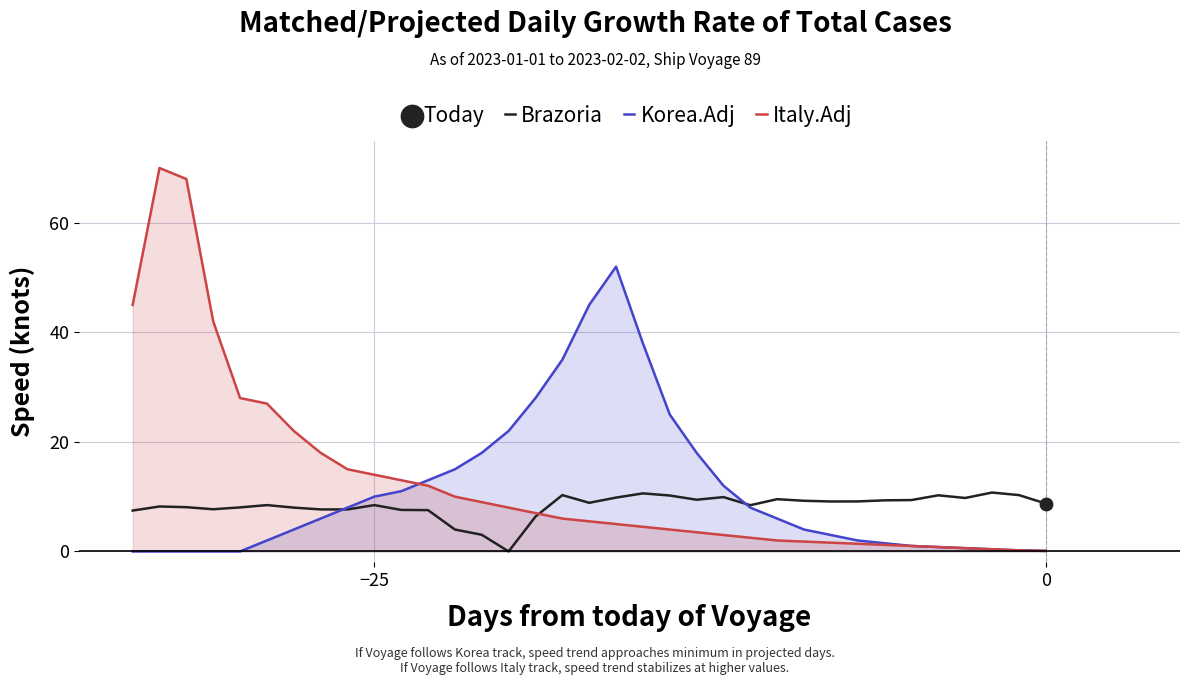

What is the highest value of the Italy.Adj series?

70.0